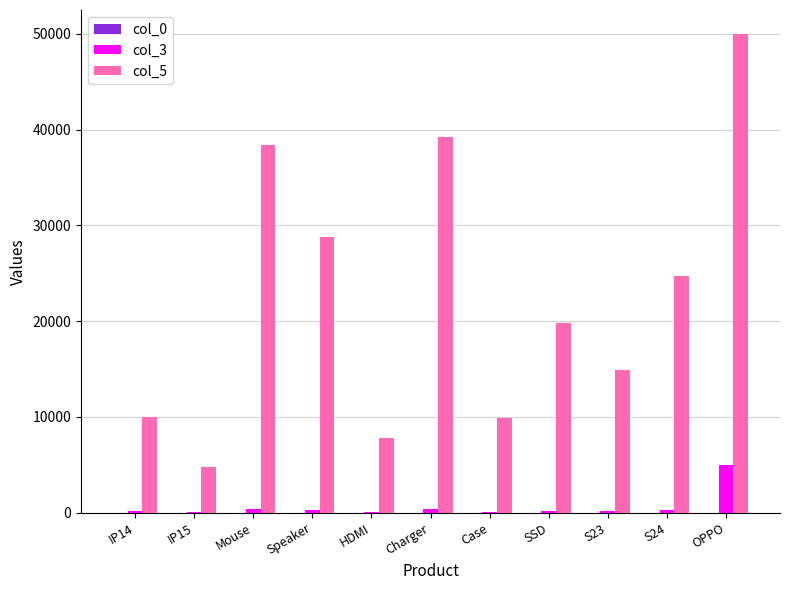

What is the highest value of the col_5 series?

50000